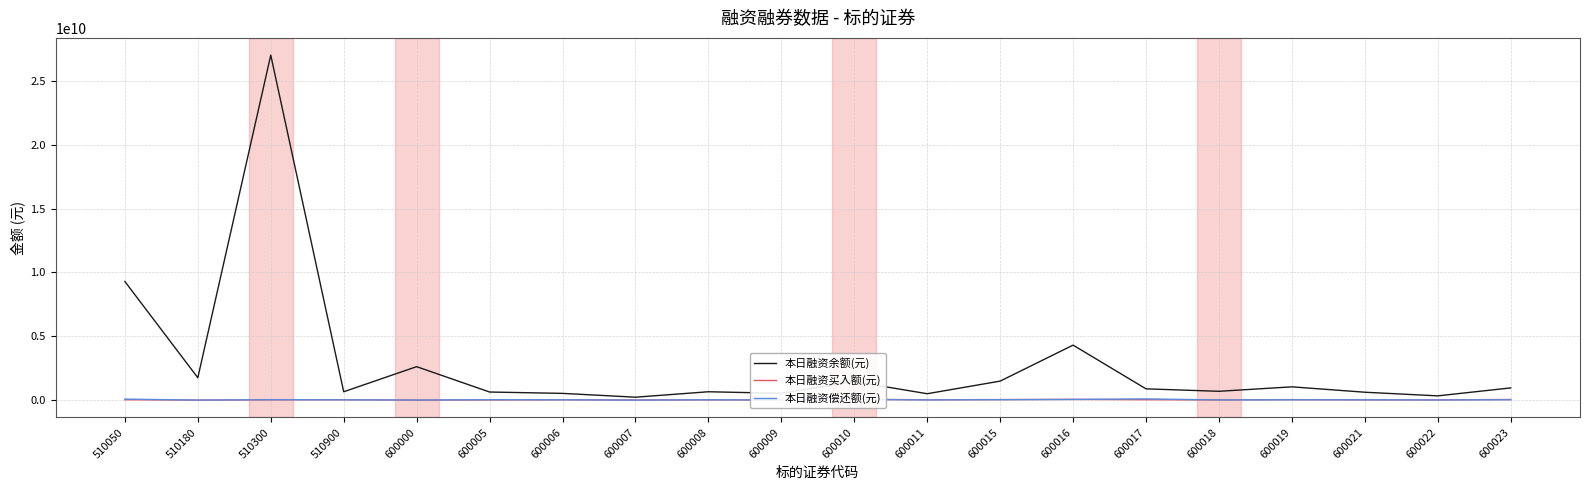

True or false: 本日融资偿还额(元) and 本日融资余额(元) intersect in this chart.

False